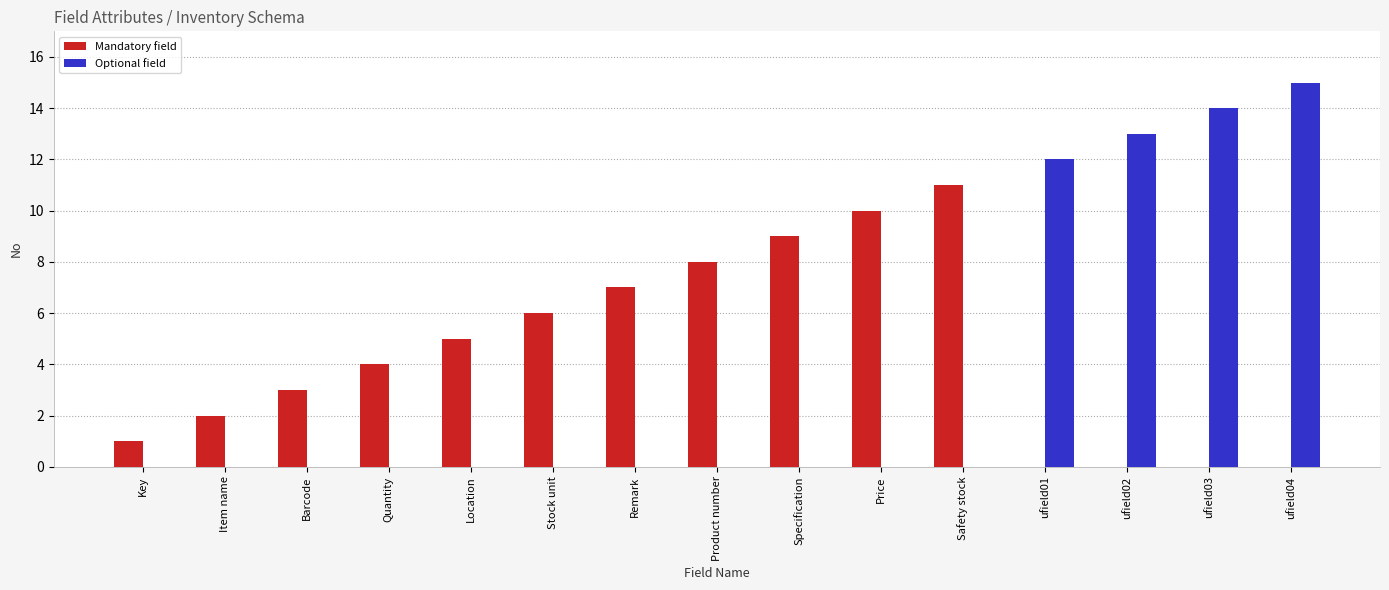

Count the number of data series in this chart.

2